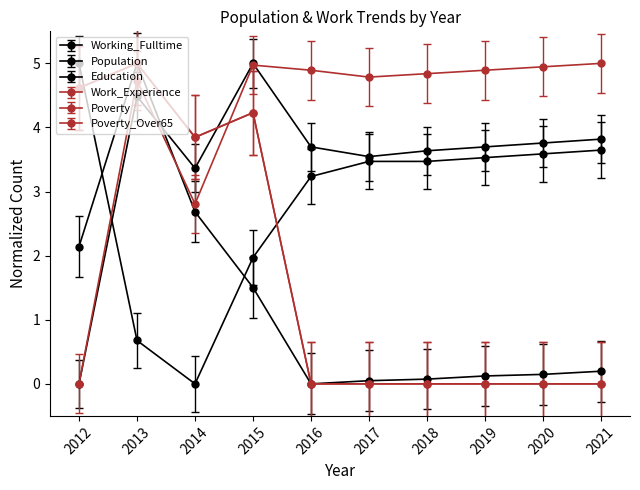

Is this an area chart (filled region under the line)?

No